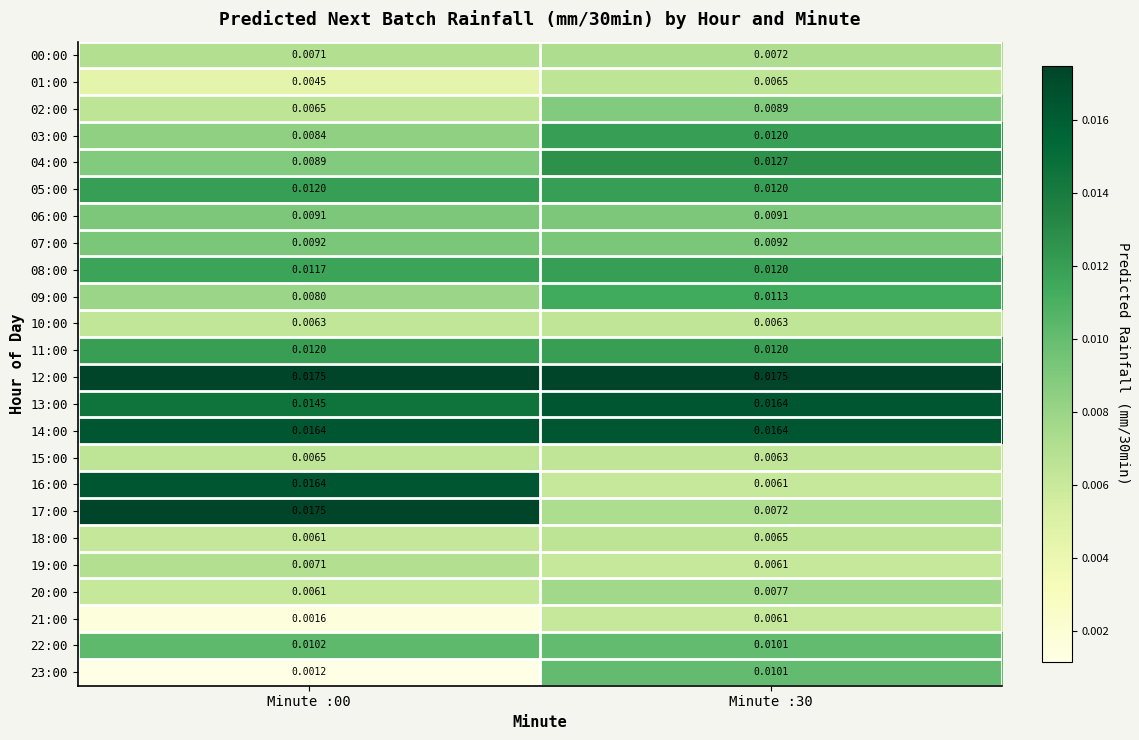

At how many categories does at least one series exceed 0?

2